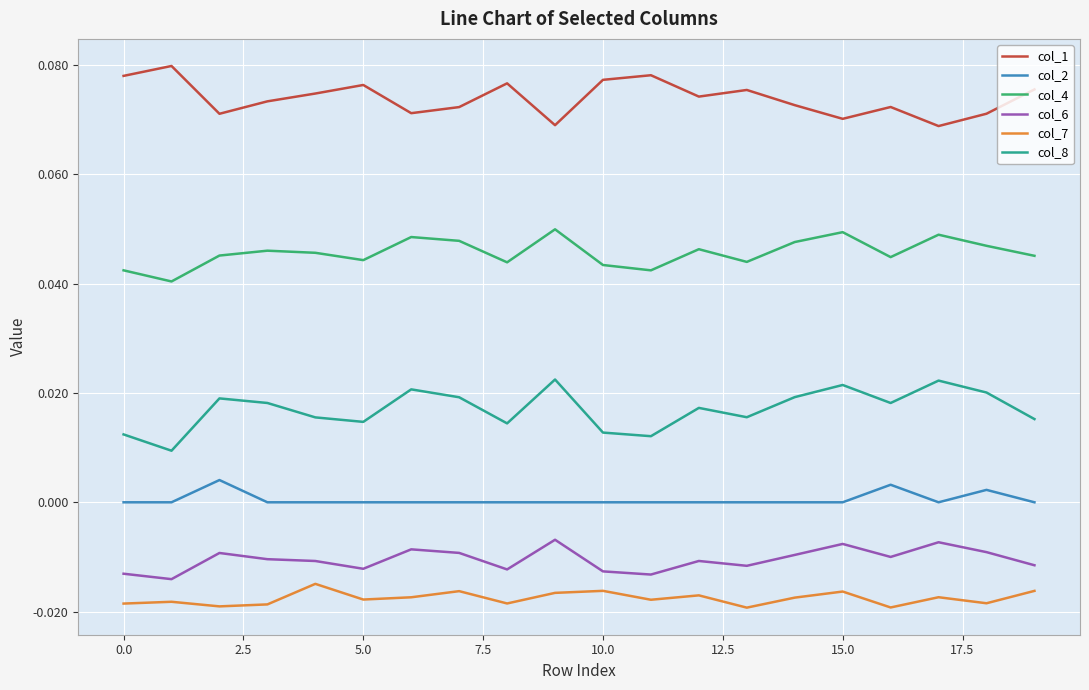

True or false: col_2 and col_7 intersect in this chart.

False